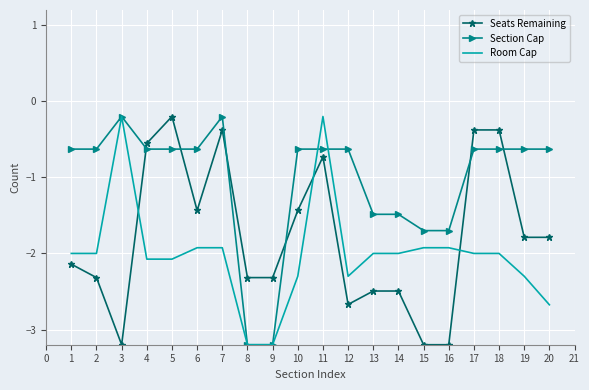

Where do Seats Remaining and Section Cap first cross each other?

3 and 4